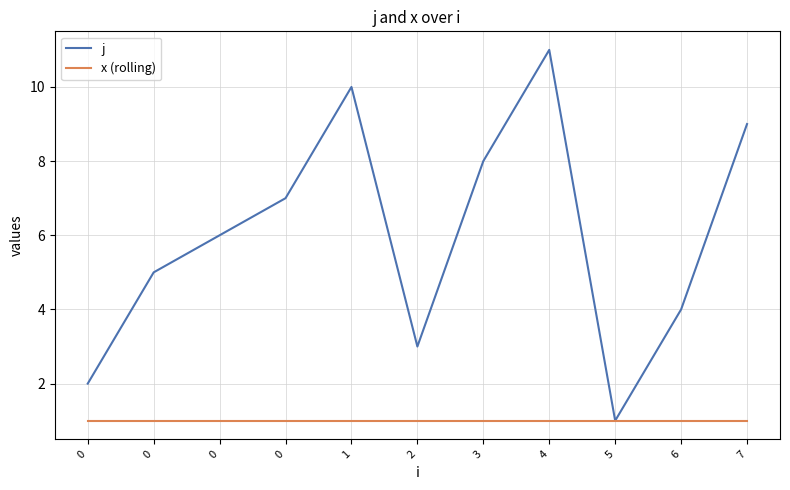

What are all the series names shown in the legend?

j, x (rolling)